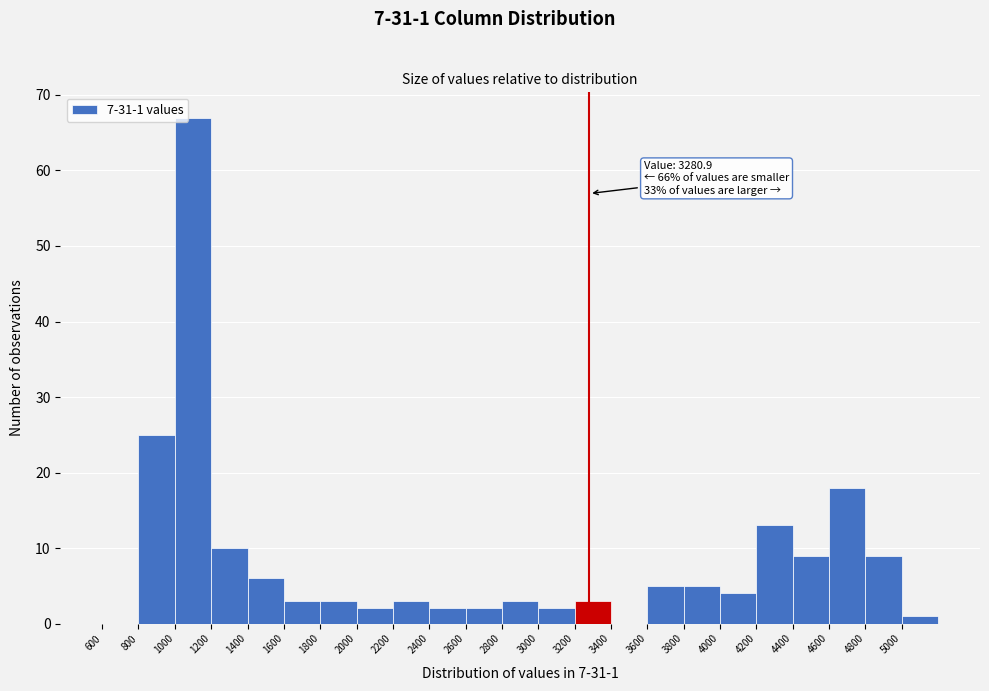

Which range on the x-axis has the tallest bar?

1000 to 1200